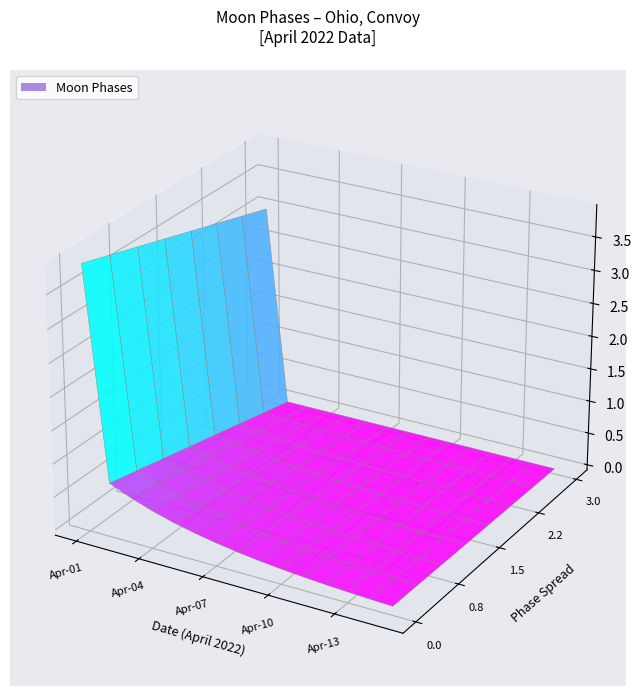

Reading left to right, list all the values displayed in this chart.

3	0	0	0	0	0	0	0	0	0	0	0	0	0	0